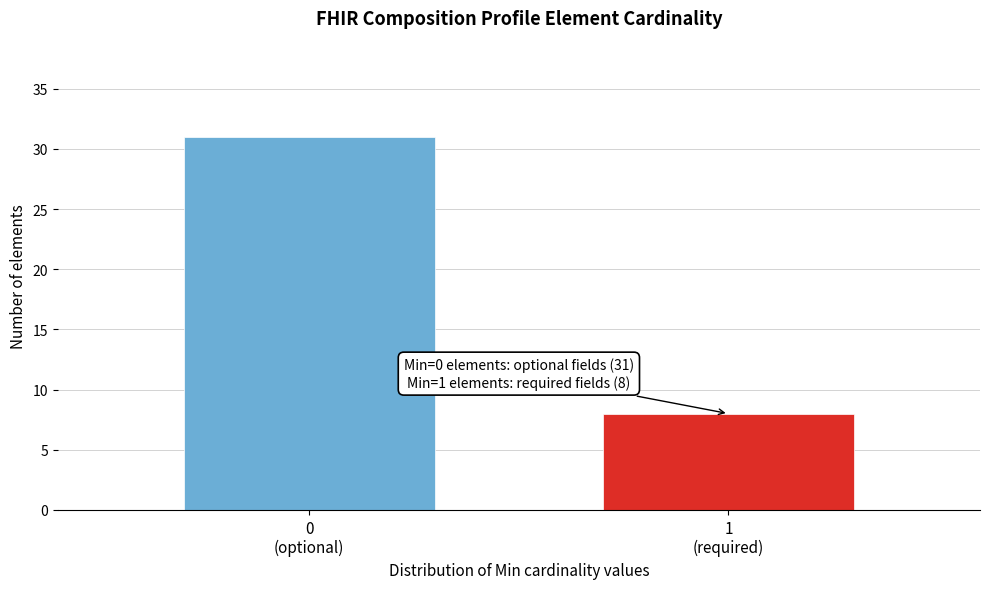

Reading left to right, transcribe all the data shown in this chart.

31	8